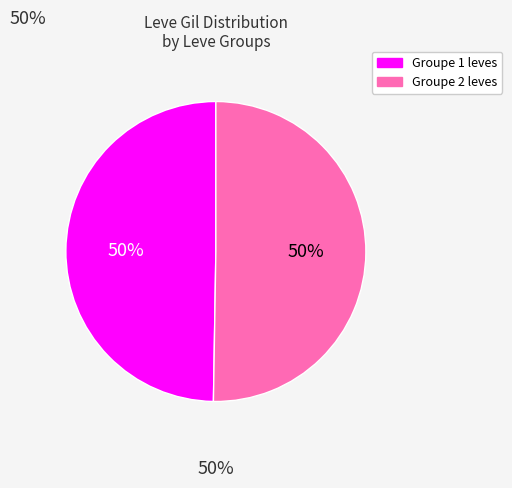

To the nearest percent, what is the average slice percentage?

50%